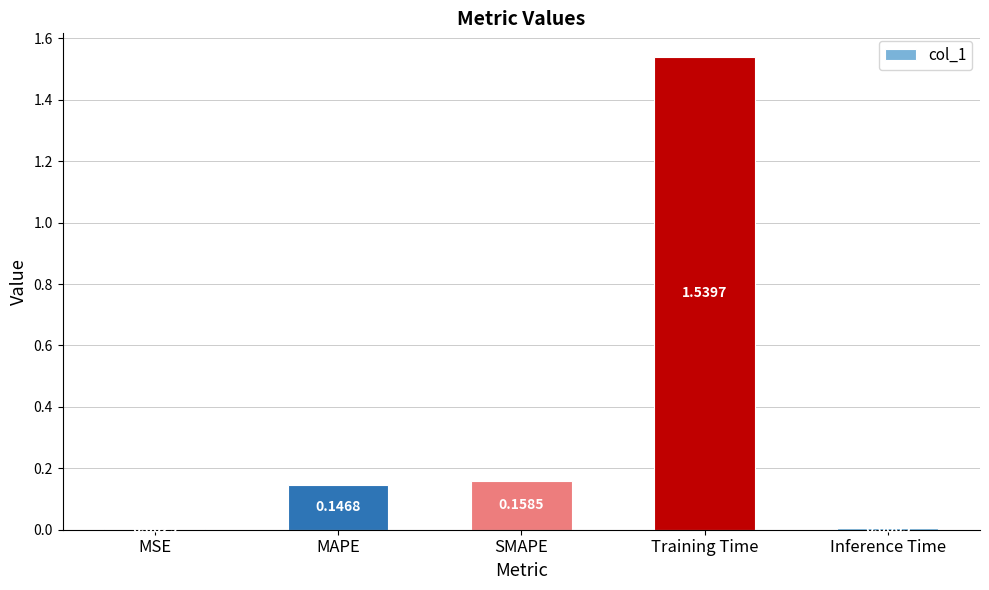

Where is the data nearest to the value 0?

MSE